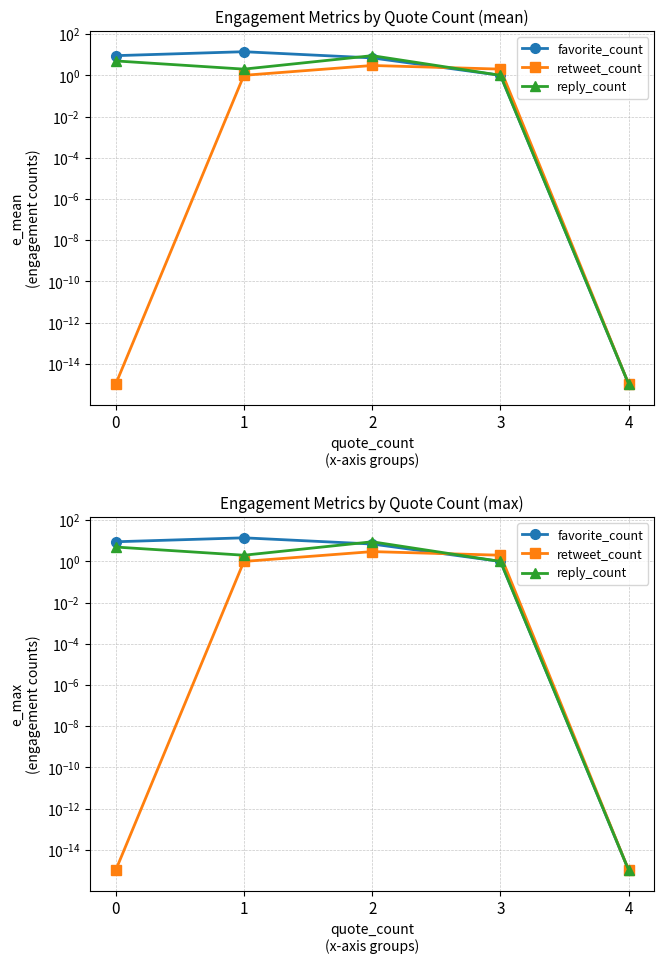

Where do favorite_count and reply_count first cross each other?

1 and 2